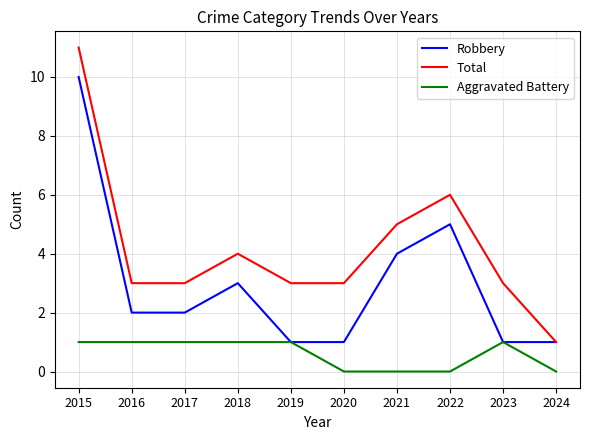

Rank the series by their average value, from lowest to highest.

Aggravated Battery, Robbery, Total